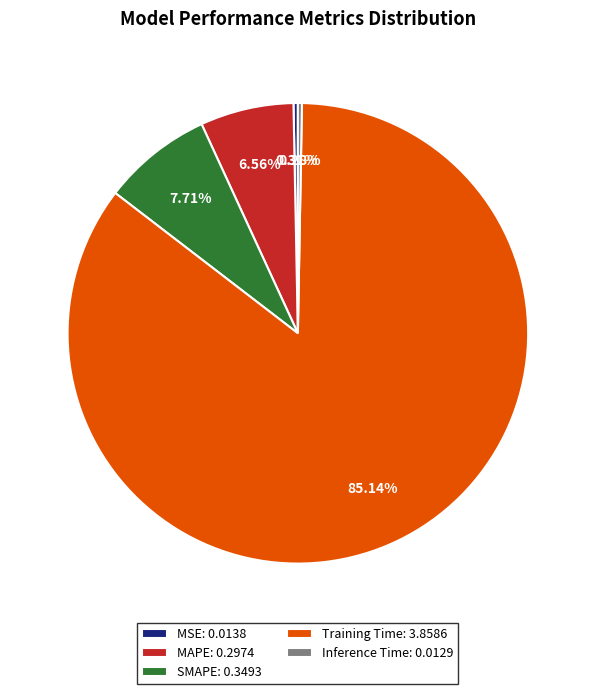

How many segments does this pie chart have?

5